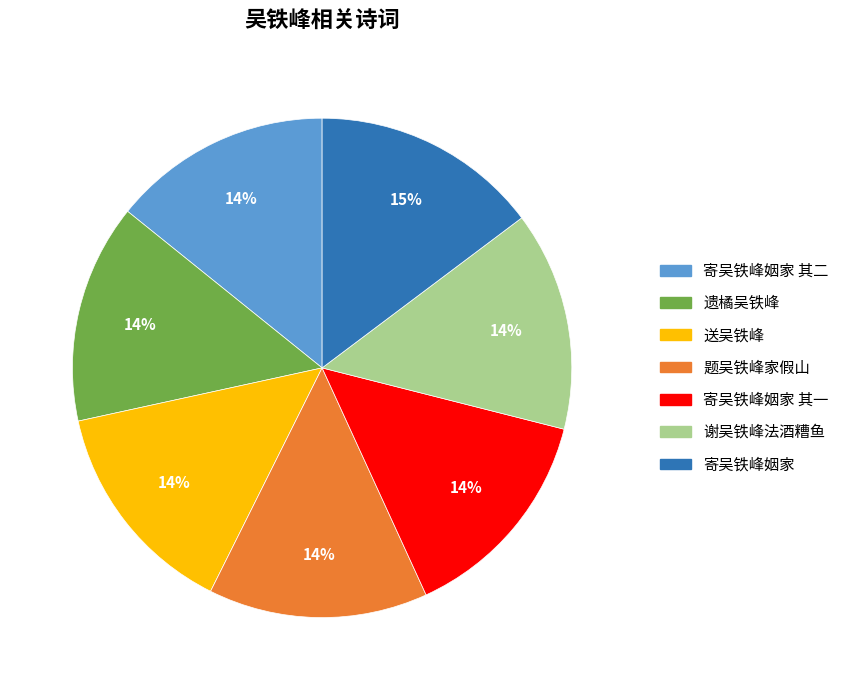

What is the ratio of the value at 题吴铁峰家假山 to the value at 寄吴铁峰姻家 其二?

1.0